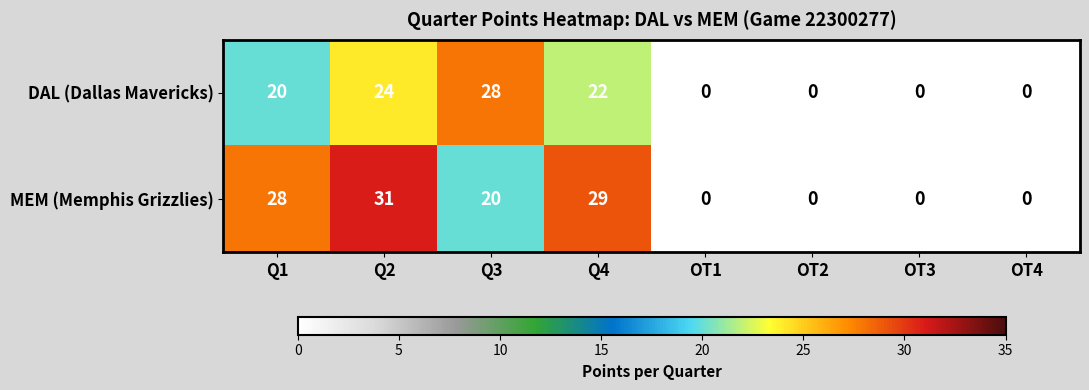

What is the difference between the second highest and minimum values in the DAL (Dallas Mavericks) series?

24